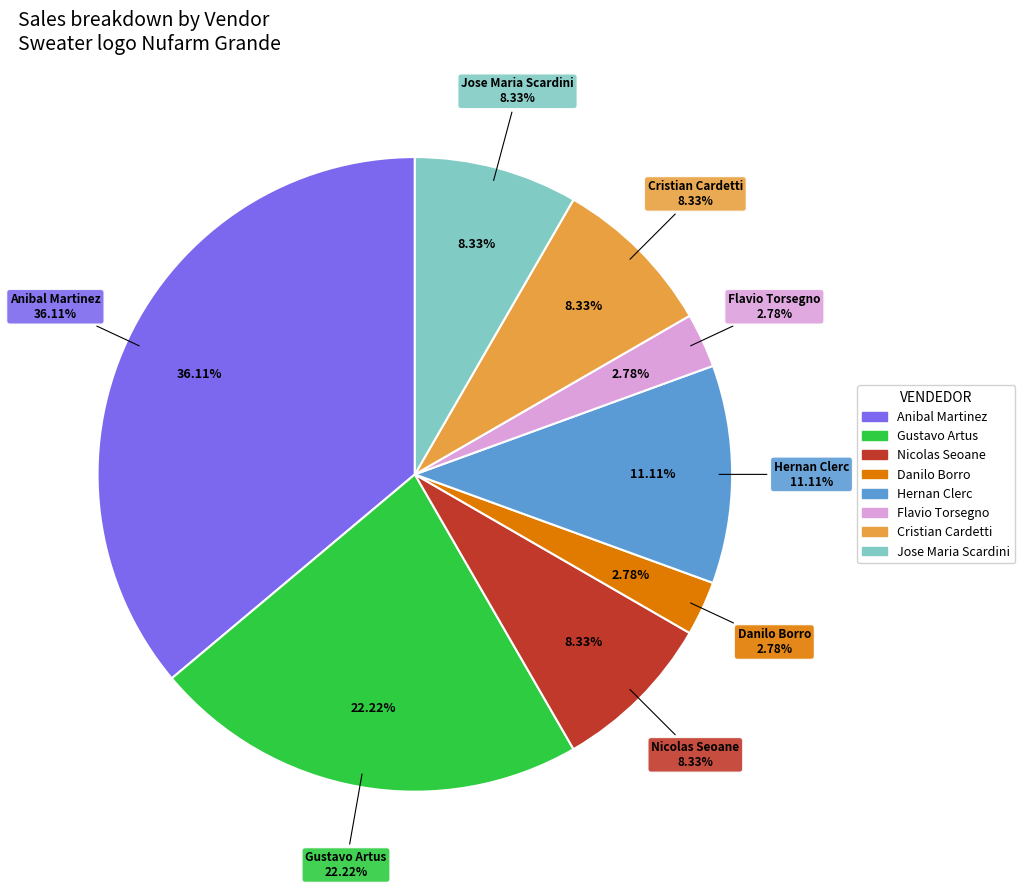

The 447 slice represents 16% of the pie. True or false?

False